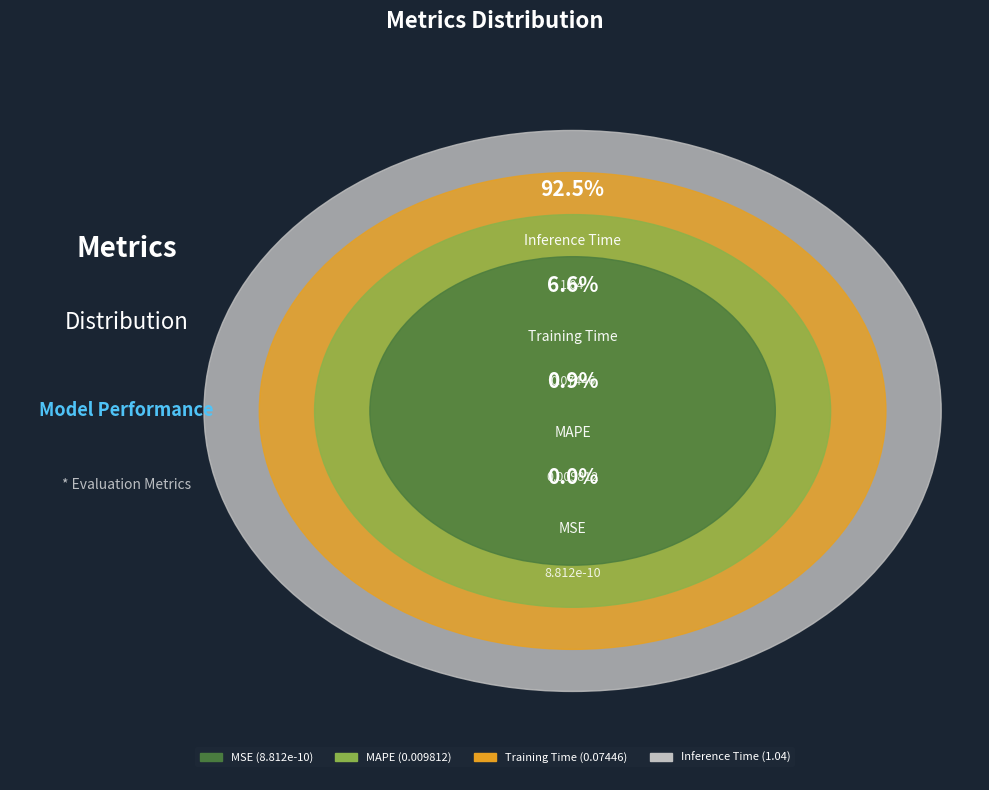

Combined, what portion of the pie is Inference Time and Training Time?

99.1%